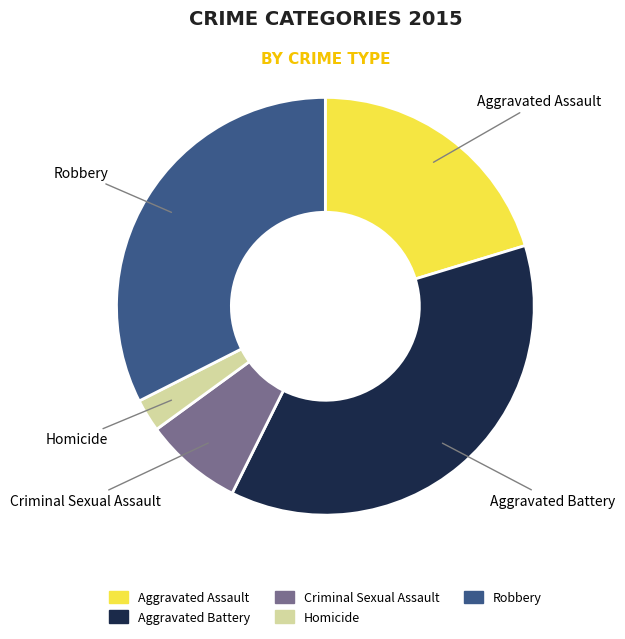

Is there any slice that represents more than half of the pie?

No